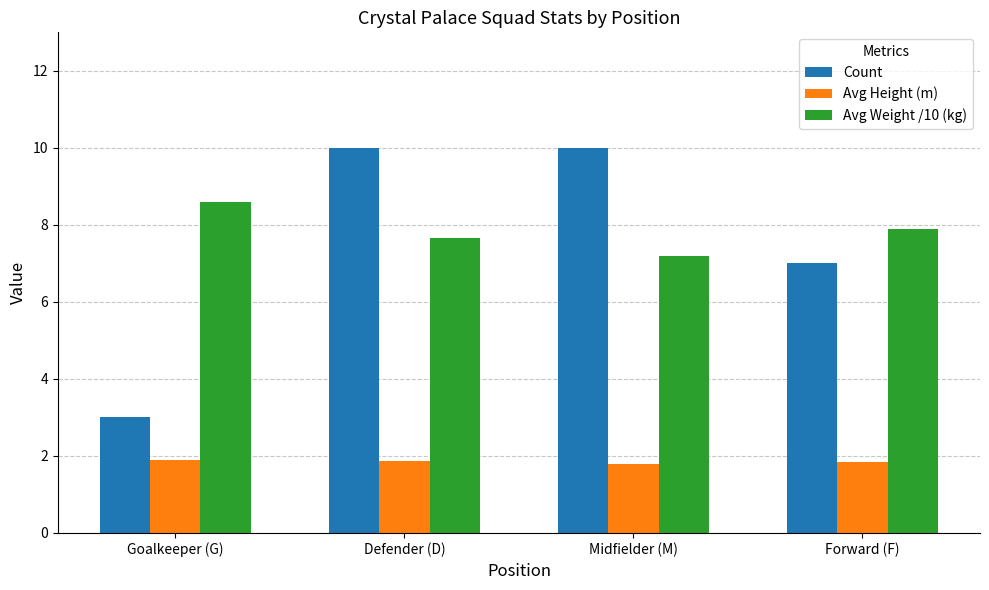

What is the difference between the highest and lowest values at Forward (F)?

6.1